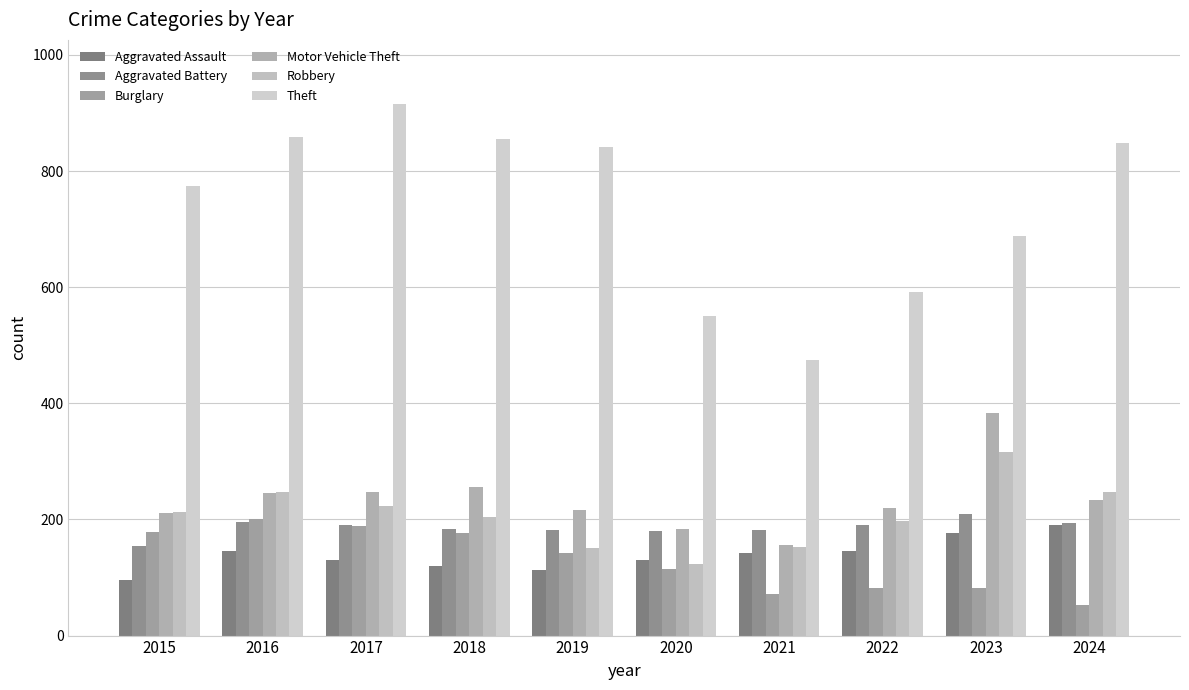

Reading left to right, extract all data points from this chart.

Aggravated Assault: 2015=95	2016=146	2017=131	2018=119	2019=113	2020=131	2021=142	2022=146	2023=177	2024=191
Aggravated Battery: 2015=154	2016=196	2017=191	2018=183	2019=182	2020=180	2021=182	2022=190	2023=209	2024=194
Burglary: 2015=178	2016=201	2017=189	2018=176	2019=143	2020=115	2021=71	2022=82	2023=82	2024=52
Motor Vehicle Theft: 2015=211	2016=245	2017=247	2018=256	2019=216	2020=184	2021=156	2022=219	2023=384	2024=234
Robbery: 2015=212	2016=247	2017=224	2018=204	2019=150	2020=124	2021=153	2022=198	2023=316	2024=248
Theft: 2015=774	2016=858	2017=916	2018=856	2019=841	2020=550	2021=474	2022=592	2023=689	2024=849